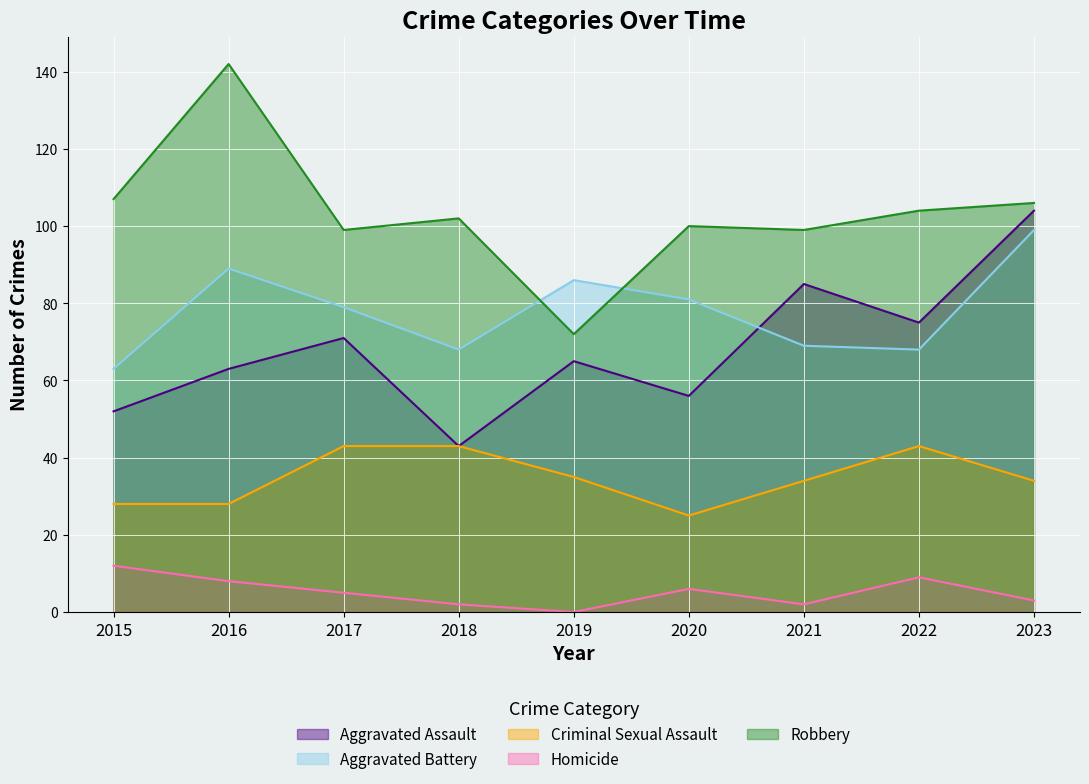

What is the difference between the Homicide values at 2018 and 2022?

7